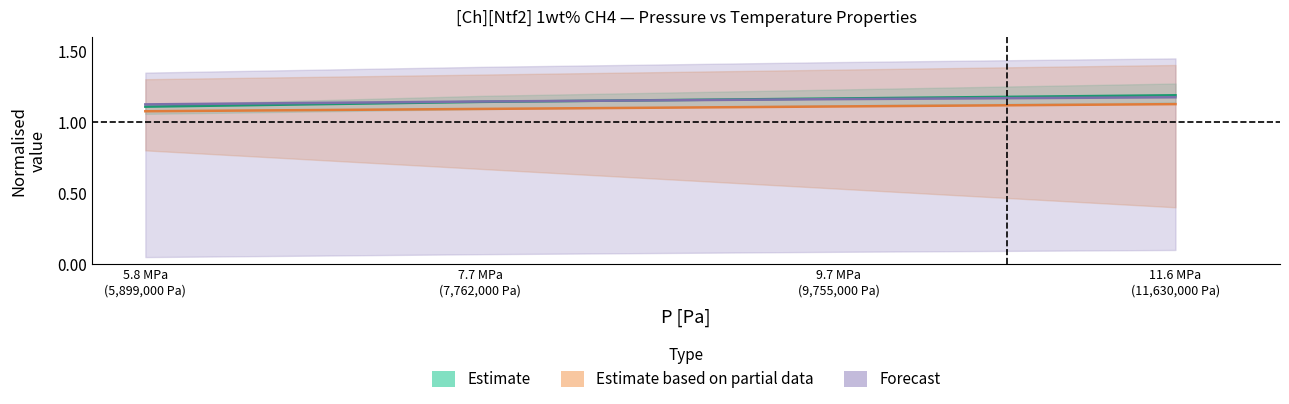

What is the value of the Estimate based on partial data point at the 2nd from the left?

1.1